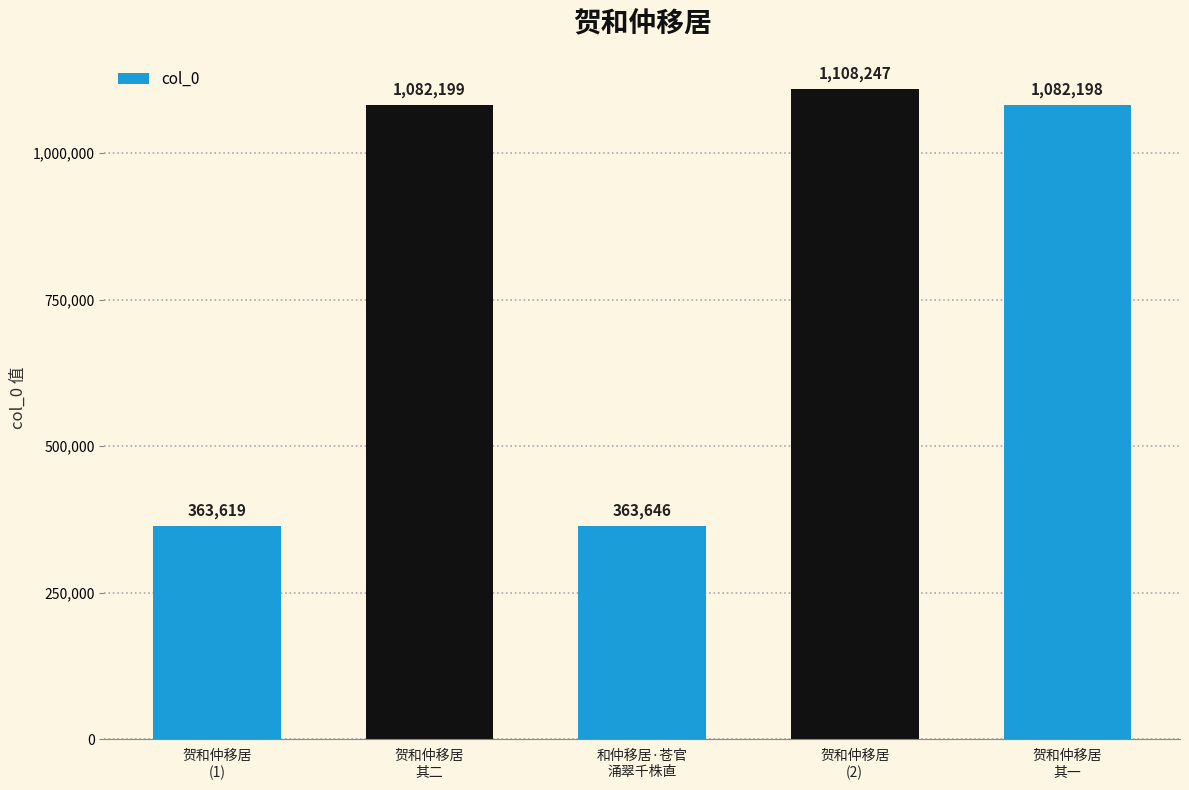

Which label corresponds to the largest value in the chart?

贺和仲移居
(2)